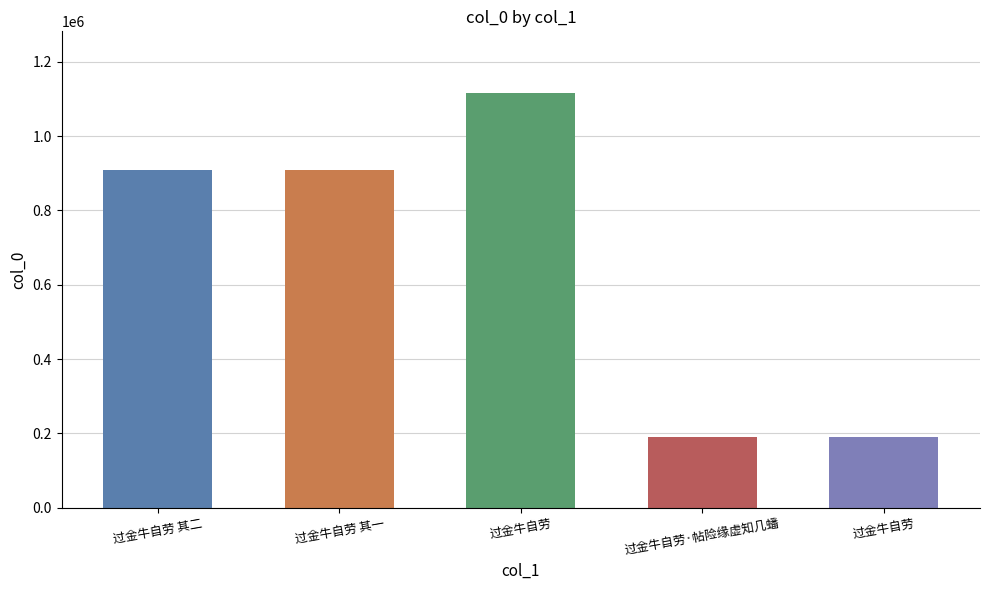

Which label corresponds to the largest value in the chart?

过金牛自劳